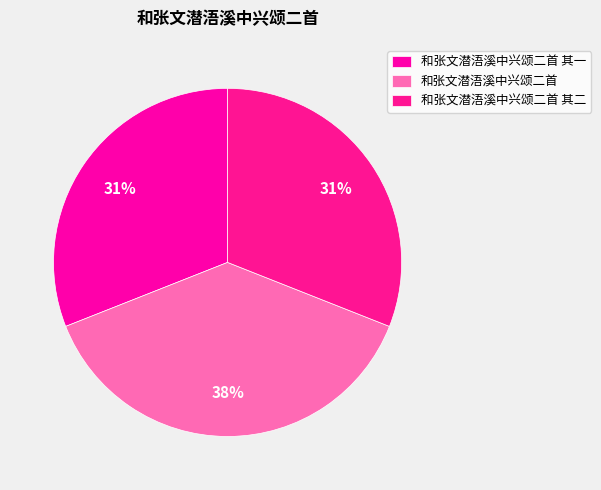

To the nearest percent, what is the average slice percentage?

33%